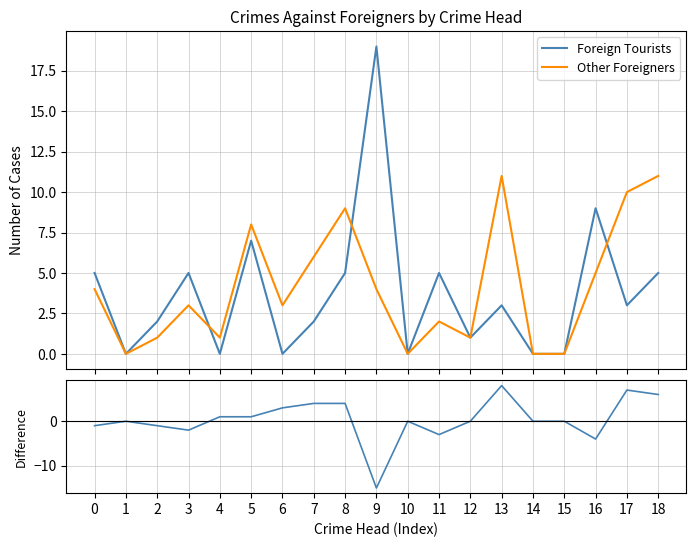

Reading left to right, transcribe all the data shown in this chart.

Foreign Tourists: 5	0	2	5	0	7	0	2	5	19	0	5	1	3	0	0	9	3	5
Other Foreigners: 4	0	1	3	1	8	3	6	9	4	0	2	1	11	0	0	5	10	11
Difference (Other - Tourist): -1	0	-1	-2	1	1	3	4	4	-15	0	-3	0	8	0	0	-4	7	6